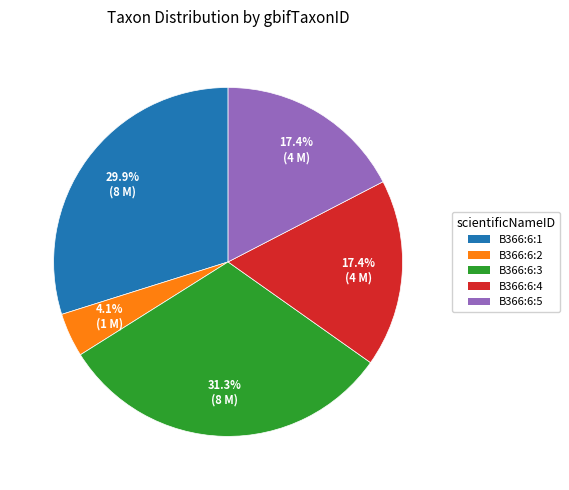

What is the largest slice in the pie chart?

B366:6:3